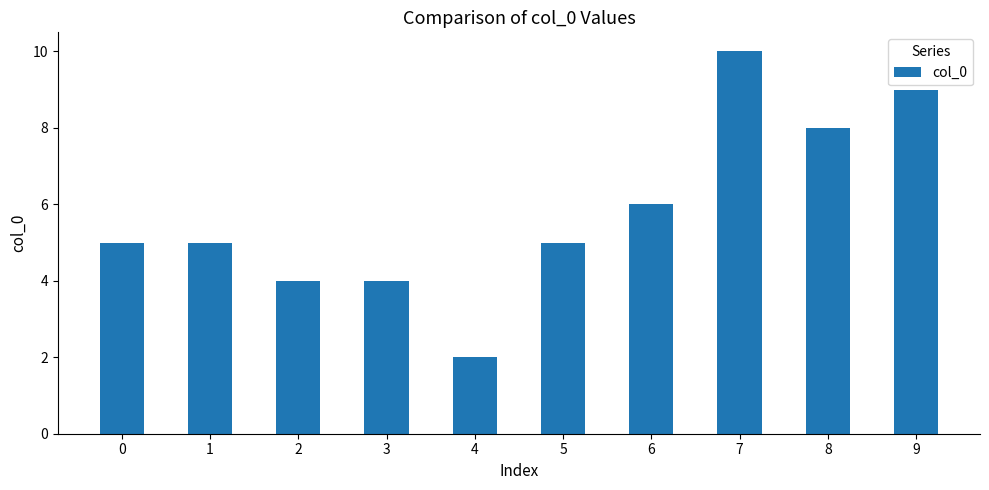

What is the average value?

6